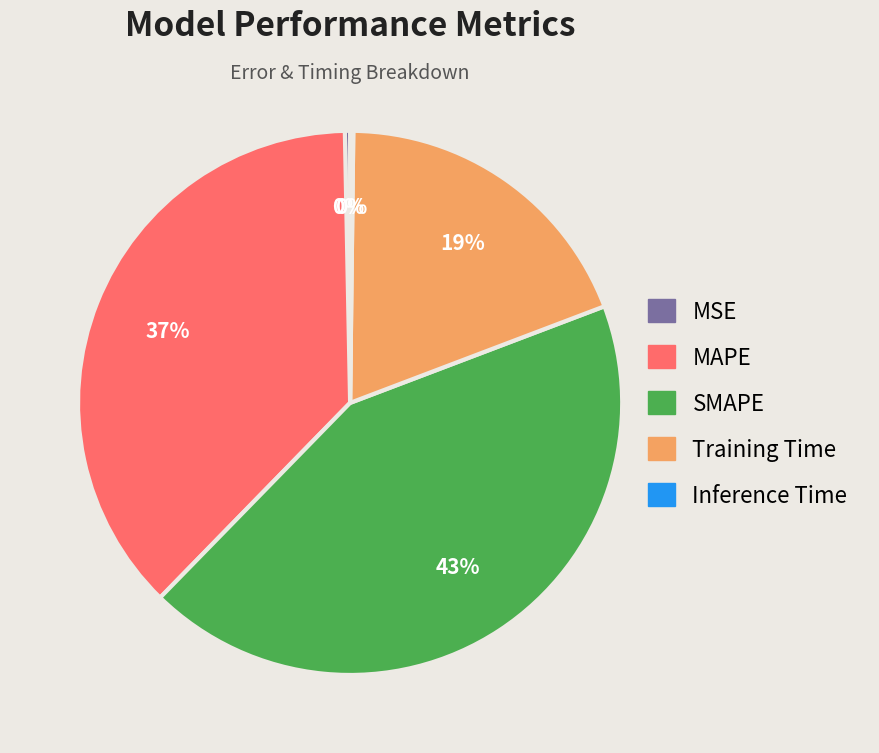

Which has a higher value, SMAPE or Training Time?

SMAPE